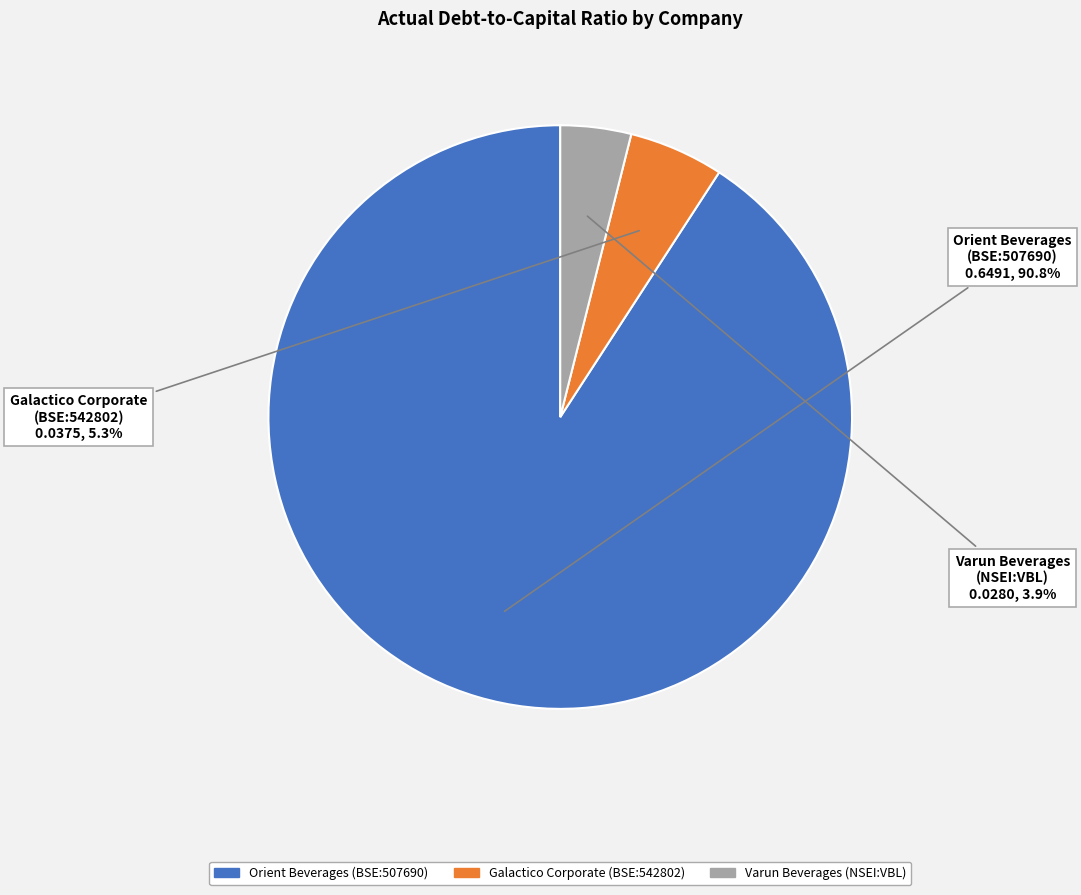

Rank the categories by value from highest to lowest.

Orient Beverages (BSE:507690), Galactico Corporate (BSE:542802), Varun Beverages (NSEI:VBL)